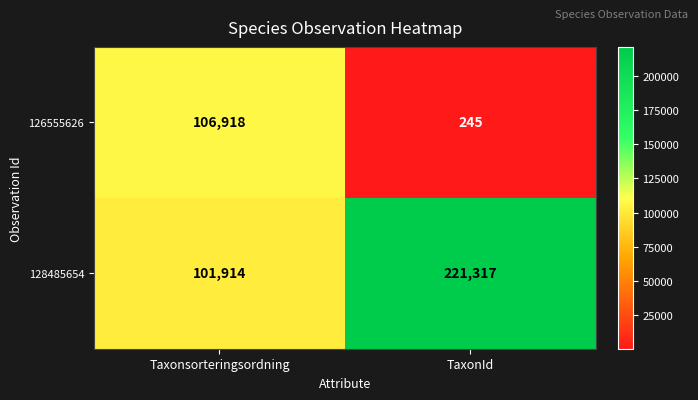

At which label is 128485654 closest to 161615?

Taxonsorteringsordning